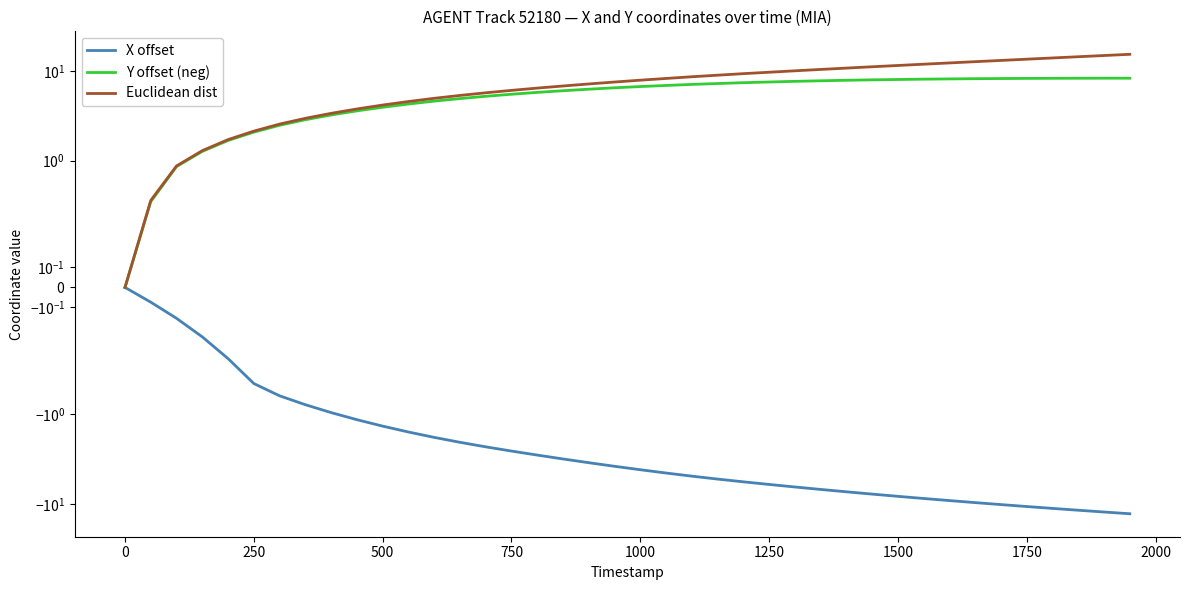

What are all the series names shown in the legend?

X, Y, dist